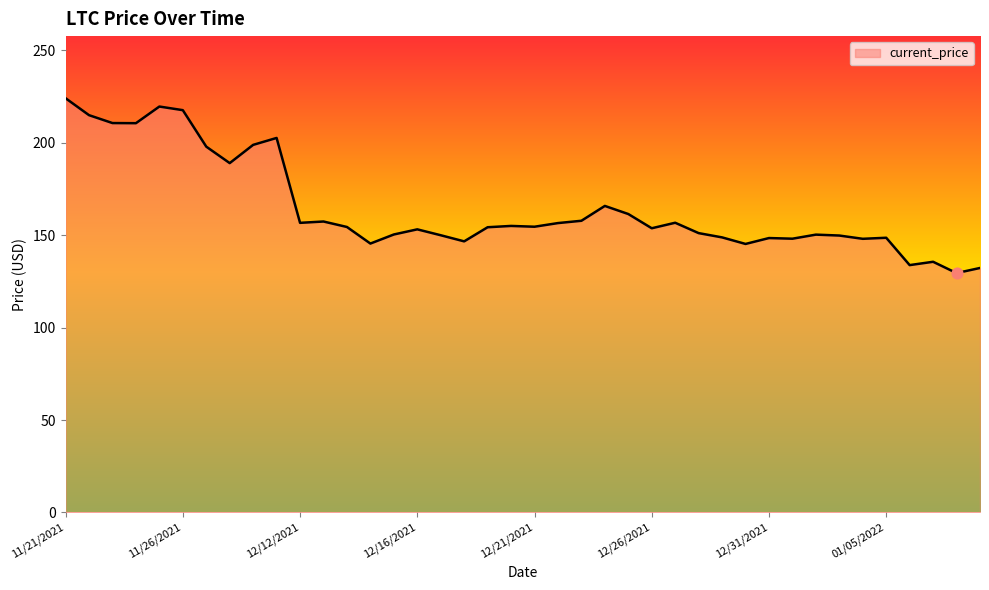

What is the maximum value shown in the chart?

224.1